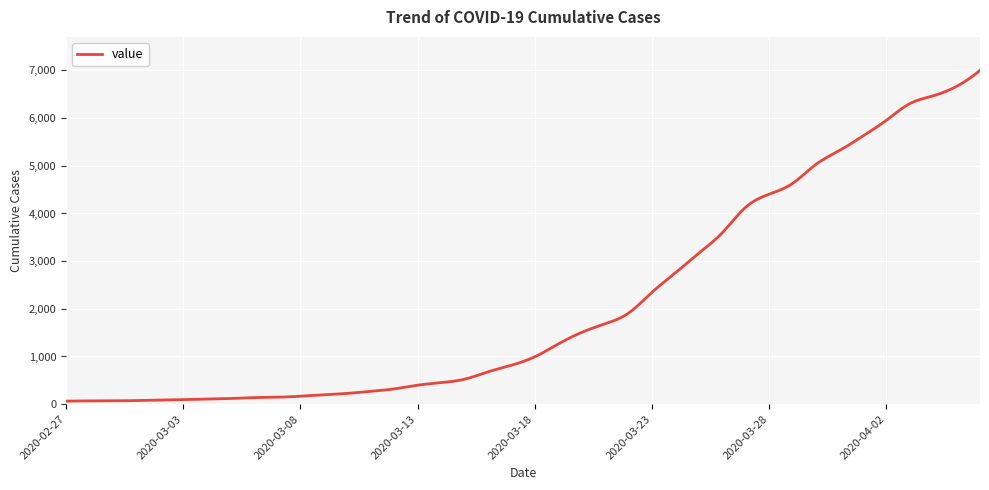

How many lines are shown in the chart?

1